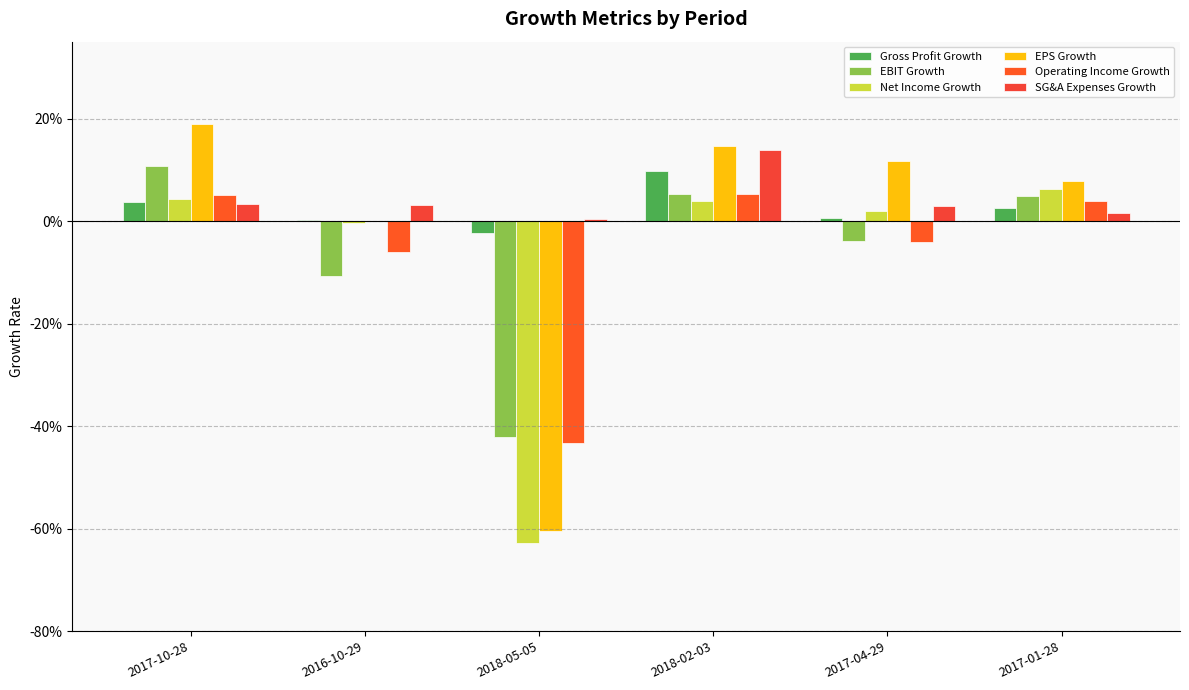

Are the bars grouped side by side (vs. stacked)?

Yes